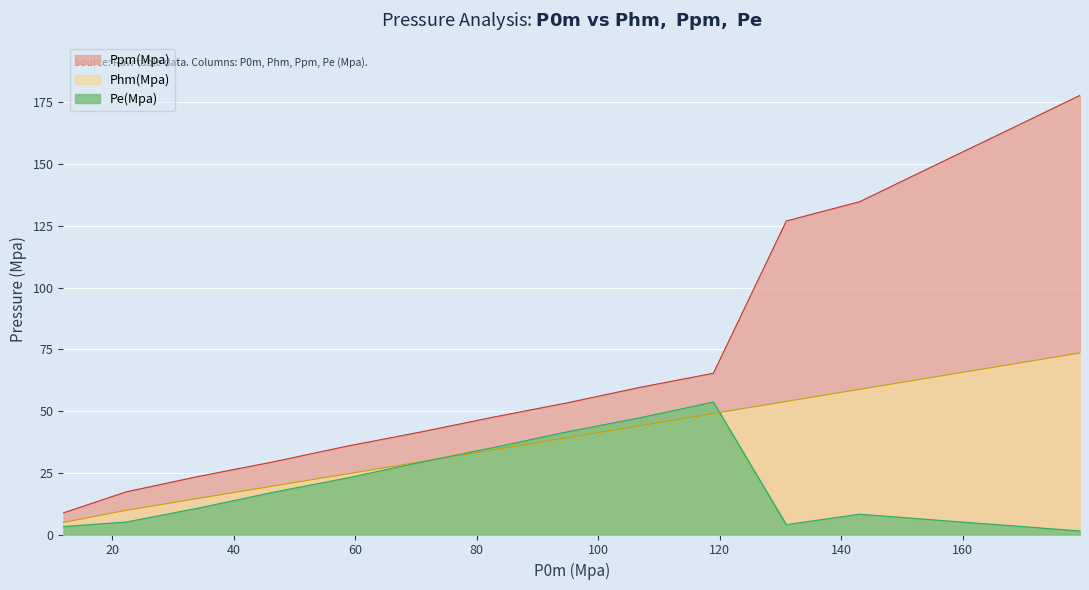

Which label corresponds to the smallest value in the chart?

179.28